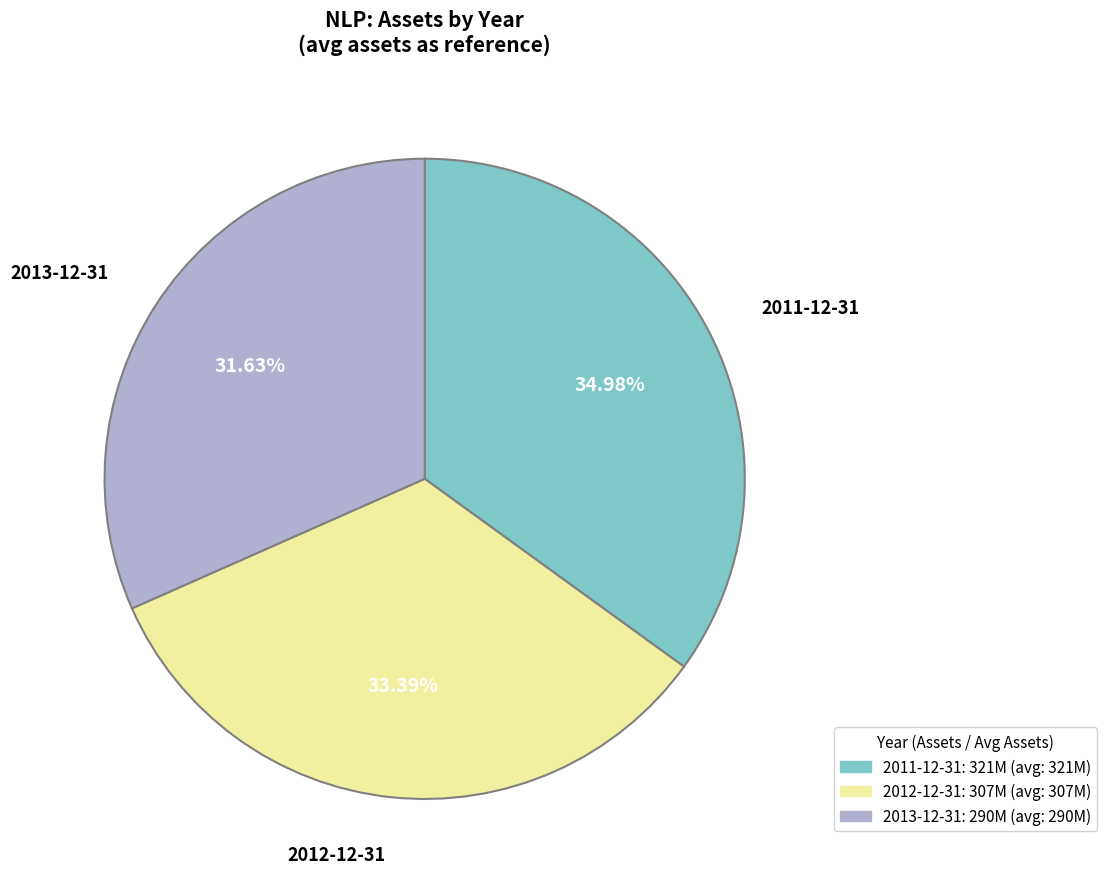

Which category has the biggest portion of the pie?

2011-12-31